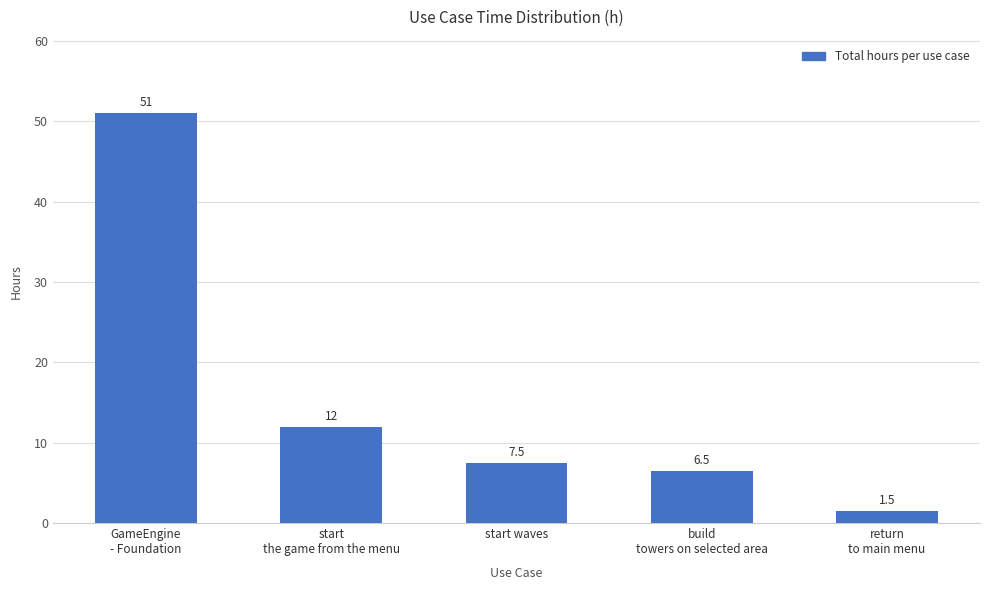

Reading left to right, extract all data points from this chart.

51.0	12.0	7.5	6.5	1.5